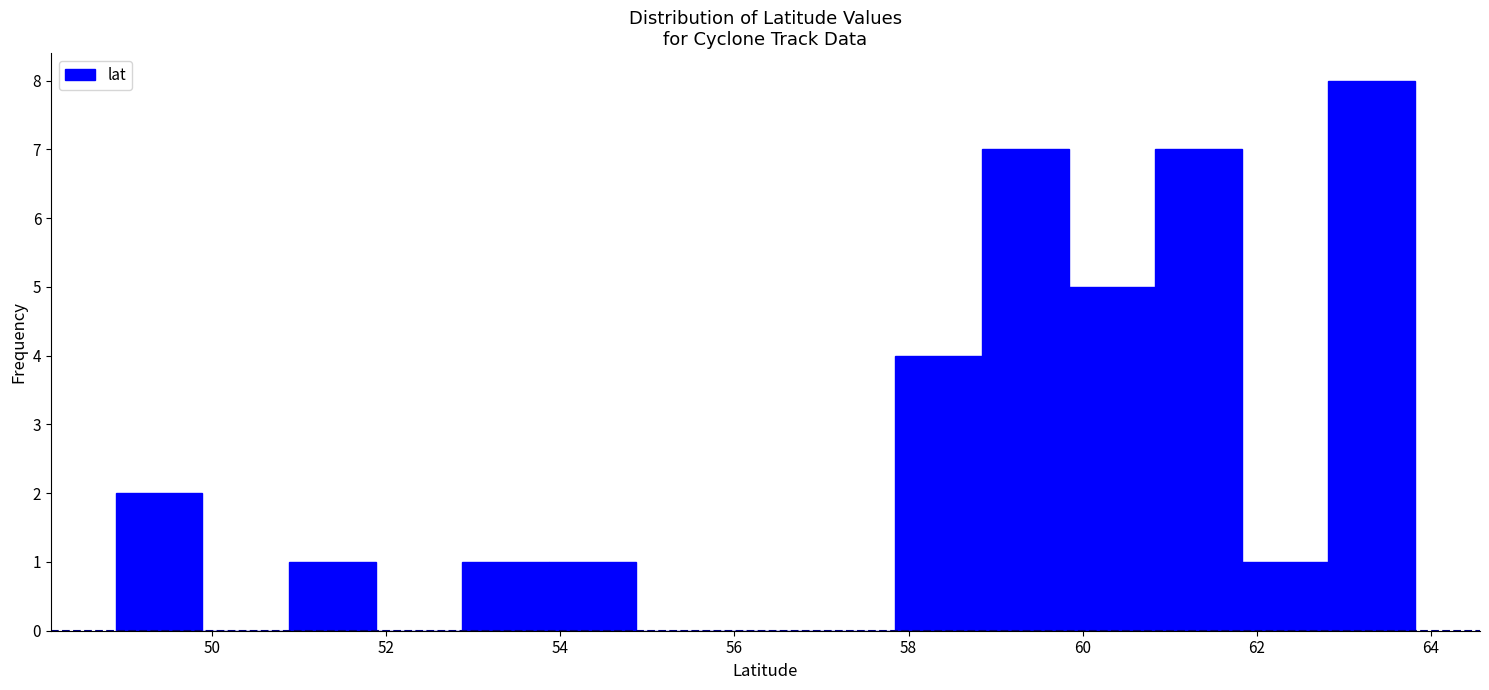

Reading left to right, list every bar in this chart as the range it spans on the x-axis followed by its height. Neither the bar edges nor the heights are printed on the chart, so give them approximately, as read against the axes.

48.8 to 49.8: 2
49.8 to 50.8: 0
50.8 to 51.8: 1
51.8 to 52.8: 0
52.8 to 53.8: 1
53.8 to 54.8: 1
54.8 to 55.8: 0
55.8 to 56.8: 0
56.8 to 57.8: 0
57.8 to 58.8: 4
58.8 to 59.8: 7
59.8 to 60.8: 5
60.8 to 61.8: 7
61.8 to 62.8: 1
62.8 to 63.8: 8